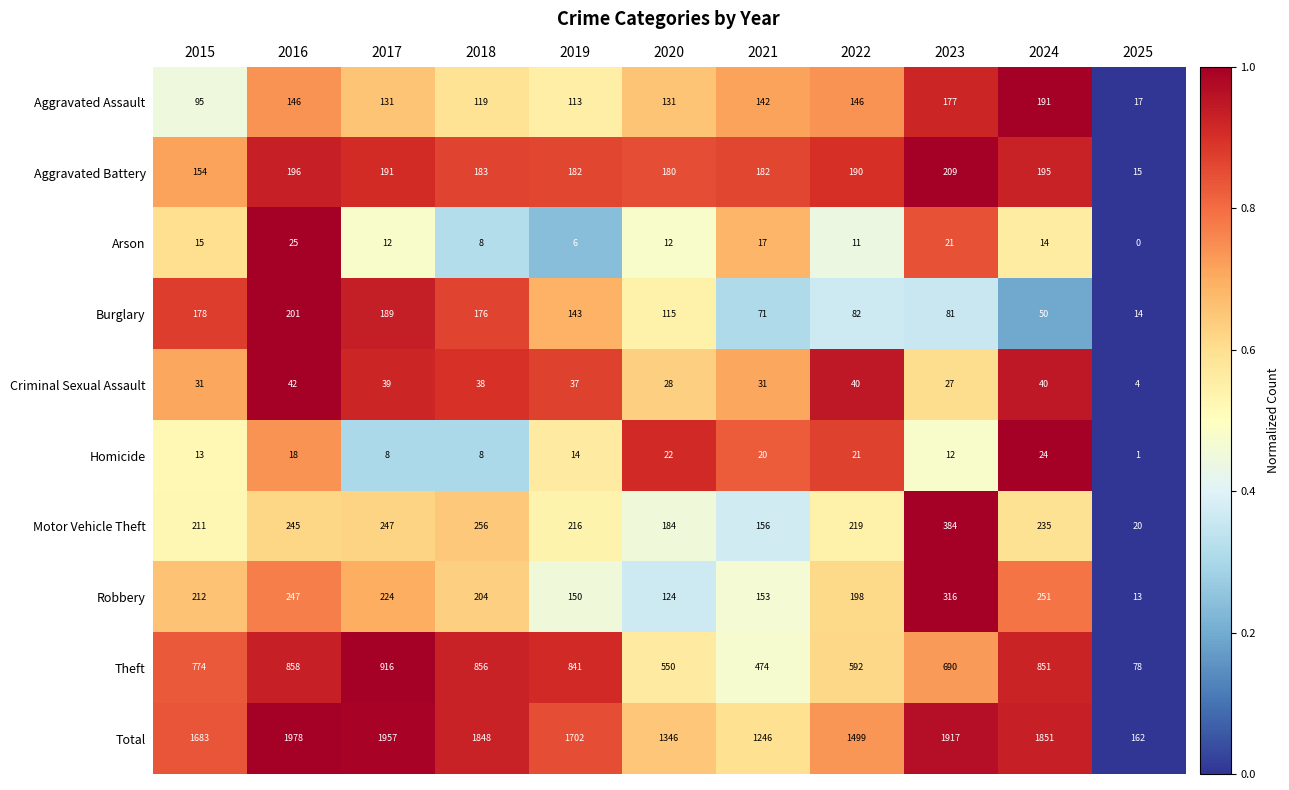

True or false: Motor Vehicle Theft has a value of 100 at 2020.

False